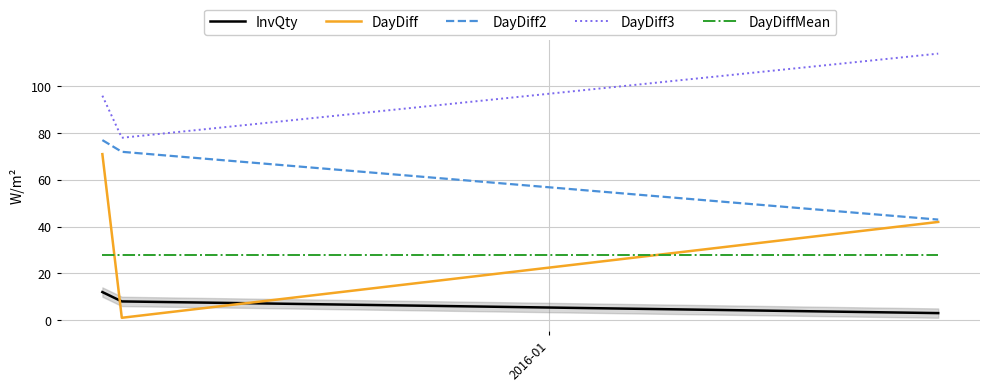

How many values in the InvQty series are below 8?

1